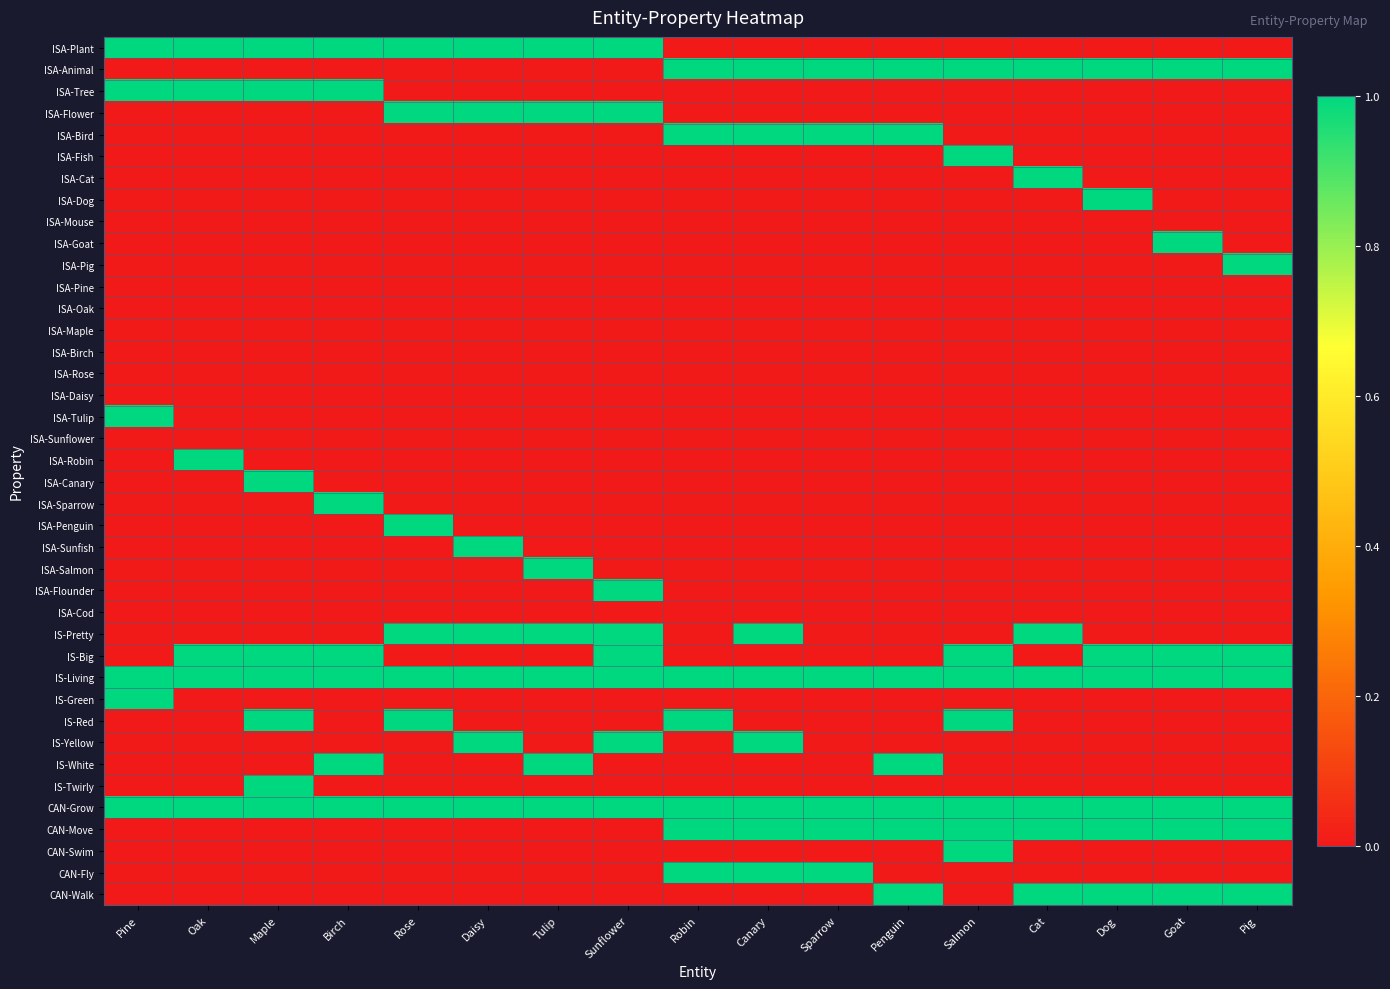

Reading right to left, transcribe all the data shown in this chart.

ISA-Plant: Pig=0	Goat=0	Dog=0	Cat=0	Salmon=0	Penguin=0	Sparrow=0	Canary=0	Robin=0	Sunflower=1	Tulip=1	Daisy=1	Rose=1	Birch=1	Maple=1	Oak=1	Pine=1
ISA-Animal: Pig=1	Goat=1	Dog=1	Cat=1	Salmon=1	Penguin=1	Sparrow=1	Canary=1	Robin=1	Sunflower=0	Tulip=0	Daisy=0	Rose=0	Birch=0	Maple=0	Oak=0	Pine=0
ISA-Tree: Pig=0	Goat=0	Dog=0	Cat=0	Salmon=0	Penguin=0	Sparrow=0	Canary=0	Robin=0	Sunflower=0	Tulip=0	Daisy=0	Rose=0	Birch=1	Maple=1	Oak=1	Pine=1
ISA-Flower: Pig=0	Goat=0	Dog=0	Cat=0	Salmon=0	Penguin=0	Sparrow=0	Canary=0	Robin=0	Sunflower=1	Tulip=1	Daisy=1	Rose=1	Birch=0	Maple=0	Oak=0	Pine=0
ISA-Bird: Pig=0	Goat=0	Dog=0	Cat=0	Salmon=0	Penguin=1	Sparrow=1	Canary=1	Robin=1	Sunflower=0	Tulip=0	Daisy=0	Rose=0	Birch=0	Maple=0	Oak=0	Pine=0
ISA-Fish: Pig=0	Goat=0	Dog=0	Cat=0	Salmon=1	Penguin=0	Sparrow=0	Canary=0	Robin=0	Sunflower=0	Tulip=0	Daisy=0	Rose=0	Birch=0	Maple=0	Oak=0	Pine=0
ISA-Cat: Pig=0	Goat=0	Dog=0	Cat=1	Salmon=0	Penguin=0	Sparrow=0	Canary=0	Robin=0	Sunflower=0	Tulip=0	Daisy=0	Rose=0	Birch=0	Maple=0	Oak=0	Pine=0
ISA-Dog: Pig=0	Goat=0	Dog=1	Cat=0	Salmon=0	Penguin=0	Sparrow=0	Canary=0	Robin=0	Sunflower=0	Tulip=0	Daisy=0	Rose=0	Birch=0	Maple=0	Oak=0	Pine=0
ISA-Mouse: Pig=0	Goat=0	Dog=0	Cat=0	Salmon=0	Penguin=0	Sparrow=0	Canary=0	Robin=0	Sunflower=0	Tulip=0	Daisy=0	Rose=0	Birch=0	Maple=0	Oak=0	Pine=0
ISA-Goat: Pig=0	Goat=1	Dog=0	Cat=0	Salmon=0	Penguin=0	Sparrow=0	Canary=0	Robin=0	Sunflower=0	Tulip=0	Daisy=0	Rose=0	Birch=0	Maple=0	Oak=0	Pine=0
ISA-Pig: Pig=1	Goat=0	Dog=0	Cat=0	Salmon=0	Penguin=0	Sparrow=0	Canary=0	Robin=0	Sunflower=0	Tulip=0	Daisy=0	Rose=0	Birch=0	Maple=0	Oak=0	Pine=0
ISA-Pine: Pig=0	Goat=0	Dog=0	Cat=0	Salmon=0	Penguin=0	Sparrow=0	Canary=0	Robin=0	Sunflower=0	Tulip=0	Daisy=0	Rose=0	Birch=0	Maple=0	Oak=0	Pine=0
ISA-Oak: Pig=0	Goat=0	Dog=0	Cat=0	Salmon=0	Penguin=0	Sparrow=0	Canary=0	Robin=0	Sunflower=0	Tulip=0	Daisy=0	Rose=0	Birch=0	Maple=0	Oak=0	Pine=0
ISA-Maple: Pig=0	Goat=0	Dog=0	Cat=0	Salmon=0	Penguin=0	Sparrow=0	Canary=0	Robin=0	Sunflower=0	Tulip=0	Daisy=0	Rose=0	Birch=0	Maple=0	Oak=0	Pine=0
ISA-Birch: Pig=0	Goat=0	Dog=0	Cat=0	Salmon=0	Penguin=0	Sparrow=0	Canary=0	Robin=0	Sunflower=0	Tulip=0	Daisy=0	Rose=0	Birch=0	Maple=0	Oak=0	Pine=0
ISA-Rose: Pig=0	Goat=0	Dog=0	Cat=0	Salmon=0	Penguin=0	Sparrow=0	Canary=0	Robin=0	Sunflower=0	Tulip=0	Daisy=0	Rose=0	Birch=0	Maple=0	Oak=0	Pine=0
ISA-Daisy: Pig=0	Goat=0	Dog=0	Cat=0	Salmon=0	Penguin=0	Sparrow=0	Canary=0	Robin=0	Sunflower=0	Tulip=0	Daisy=0	Rose=0	Birch=0	Maple=0	Oak=0	Pine=0
ISA-Tulip: Pig=0	Goat=0	Dog=0	Cat=0	Salmon=0	Penguin=0	Sparrow=0	Canary=0	Robin=0	Sunflower=0	Tulip=0	Daisy=0	Rose=0	Birch=0	Maple=0	Oak=0	Pine=1
ISA-Sunflower: Pig=0	Goat=0	Dog=0	Cat=0	Salmon=0	Penguin=0	Sparrow=0	Canary=0	Robin=0	Sunflower=0	Tulip=0	Daisy=0	Rose=0	Birch=0	Maple=0	Oak=0	Pine=0
ISA-Robin: Pig=0	Goat=0	Dog=0	Cat=0	Salmon=0	Penguin=0	Sparrow=0	Canary=0	Robin=0	Sunflower=0	Tulip=0	Daisy=0	Rose=0	Birch=0	Maple=0	Oak=1	Pine=0
ISA-Canary: Pig=0	Goat=0	Dog=0	Cat=0	Salmon=0	Penguin=0	Sparrow=0	Canary=0	Robin=0	Sunflower=0	Tulip=0	Daisy=0	Rose=0	Birch=0	Maple=1	Oak=0	Pine=0
ISA-Sparrow: Pig=0	Goat=0	Dog=0	Cat=0	Salmon=0	Penguin=0	Sparrow=0	Canary=0	Robin=0	Sunflower=0	Tulip=0	Daisy=0	Rose=0	Birch=1	Maple=0	Oak=0	Pine=0
ISA-Penguin: Pig=0	Goat=0	Dog=0	Cat=0	Salmon=0	Penguin=0	Sparrow=0	Canary=0	Robin=0	Sunflower=0	Tulip=0	Daisy=0	Rose=1	Birch=0	Maple=0	Oak=0	Pine=0
ISA-Sunfish: Pig=0	Goat=0	Dog=0	Cat=0	Salmon=0	Penguin=0	Sparrow=0	Canary=0	Robin=0	Sunflower=0	Tulip=0	Daisy=1	Rose=0	Birch=0	Maple=0	Oak=0	Pine=0
ISA-Salmon: Pig=0	Goat=0	Dog=0	Cat=0	Salmon=0	Penguin=0	Sparrow=0	Canary=0	Robin=0	Sunflower=0	Tulip=1	Daisy=0	Rose=0	Birch=0	Maple=0	Oak=0	Pine=0
ISA-Flounder: Pig=0	Goat=0	Dog=0	Cat=0	Salmon=0	Penguin=0	Sparrow=0	Canary=0	Robin=0	Sunflower=1	Tulip=0	Daisy=0	Rose=0	Birch=0	Maple=0	Oak=0	Pine=0
ISA-Cod: Pig=0	Goat=0	Dog=0	Cat=0	Salmon=0	Penguin=0	Sparrow=0	Canary=0	Robin=0	Sunflower=0	Tulip=0	Daisy=0	Rose=0	Birch=0	Maple=0	Oak=0	Pine=0
IS-Pretty: Pig=0	Goat=0	Dog=0	Cat=1	Salmon=0	Penguin=0	Sparrow=0	Canary=1	Robin=0	Sunflower=1	Tulip=1	Daisy=1	Rose=1	Birch=0	Maple=0	Oak=0	Pine=0
IS-Big: Pig=1	Goat=1	Dog=1	Cat=0	Salmon=1	Penguin=0	Sparrow=0	Canary=0	Robin=0	Sunflower=1	Tulip=0	Daisy=0	Rose=0	Birch=1	Maple=1	Oak=1	Pine=0
IS-Living: Pig=1	Goat=1	Dog=1	Cat=1	Salmon=1	Penguin=1	Sparrow=1	Canary=1	Robin=1	Sunflower=1	Tulip=1	Daisy=1	Rose=1	Birch=1	Maple=1	Oak=1	Pine=1
IS-Green: Pig=0	Goat=0	Dog=0	Cat=0	Salmon=0	Penguin=0	Sparrow=0	Canary=0	Robin=0	Sunflower=0	Tulip=0	Daisy=0	Rose=0	Birch=0	Maple=0	Oak=0	Pine=1
IS-Red: Pig=0	Goat=0	Dog=0	Cat=0	Salmon=1	Penguin=0	Sparrow=0	Canary=0	Robin=1	Sunflower=0	Tulip=0	Daisy=0	Rose=1	Birch=0	Maple=1	Oak=0	Pine=0
IS-Yellow: Pig=0	Goat=0	Dog=0	Cat=0	Salmon=0	Penguin=0	Sparrow=0	Canary=1	Robin=0	Sunflower=1	Tulip=0	Daisy=1	Rose=0	Birch=0	Maple=0	Oak=0	Pine=0
IS-White: Pig=0	Goat=0	Dog=0	Cat=0	Salmon=0	Penguin=1	Sparrow=0	Canary=0	Robin=0	Sunflower=0	Tulip=1	Daisy=0	Rose=0	Birch=1	Maple=0	Oak=0	Pine=0
IS-Twirly: Pig=0	Goat=0	Dog=0	Cat=0	Salmon=0	Penguin=0	Sparrow=0	Canary=0	Robin=0	Sunflower=0	Tulip=0	Daisy=0	Rose=0	Birch=0	Maple=1	Oak=0	Pine=0
CAN-Grow: Pig=1	Goat=1	Dog=1	Cat=1	Salmon=1	Penguin=1	Sparrow=1	Canary=1	Robin=1	Sunflower=1	Tulip=1	Daisy=1	Rose=1	Birch=1	Maple=1	Oak=1	Pine=1
CAN-Move: Pig=1	Goat=1	Dog=1	Cat=1	Salmon=1	Penguin=1	Sparrow=1	Canary=1	Robin=1	Sunflower=0	Tulip=0	Daisy=0	Rose=0	Birch=0	Maple=0	Oak=0	Pine=0
CAN-Swim: Pig=0	Goat=0	Dog=0	Cat=0	Salmon=1	Penguin=0	Sparrow=0	Canary=0	Robin=0	Sunflower=0	Tulip=0	Daisy=0	Rose=0	Birch=0	Maple=0	Oak=0	Pine=0
CAN-Fly: Pig=0	Goat=0	Dog=0	Cat=0	Salmon=0	Penguin=0	Sparrow=1	Canary=1	Robin=1	Sunflower=0	Tulip=0	Daisy=0	Rose=0	Birch=0	Maple=0	Oak=0	Pine=0
CAN-Walk: Pig=1	Goat=1	Dog=1	Cat=1	Salmon=0	Penguin=1	Sparrow=0	Canary=0	Robin=0	Sunflower=0	Tulip=0	Daisy=0	Rose=0	Birch=0	Maple=0	Oak=0	Pine=0